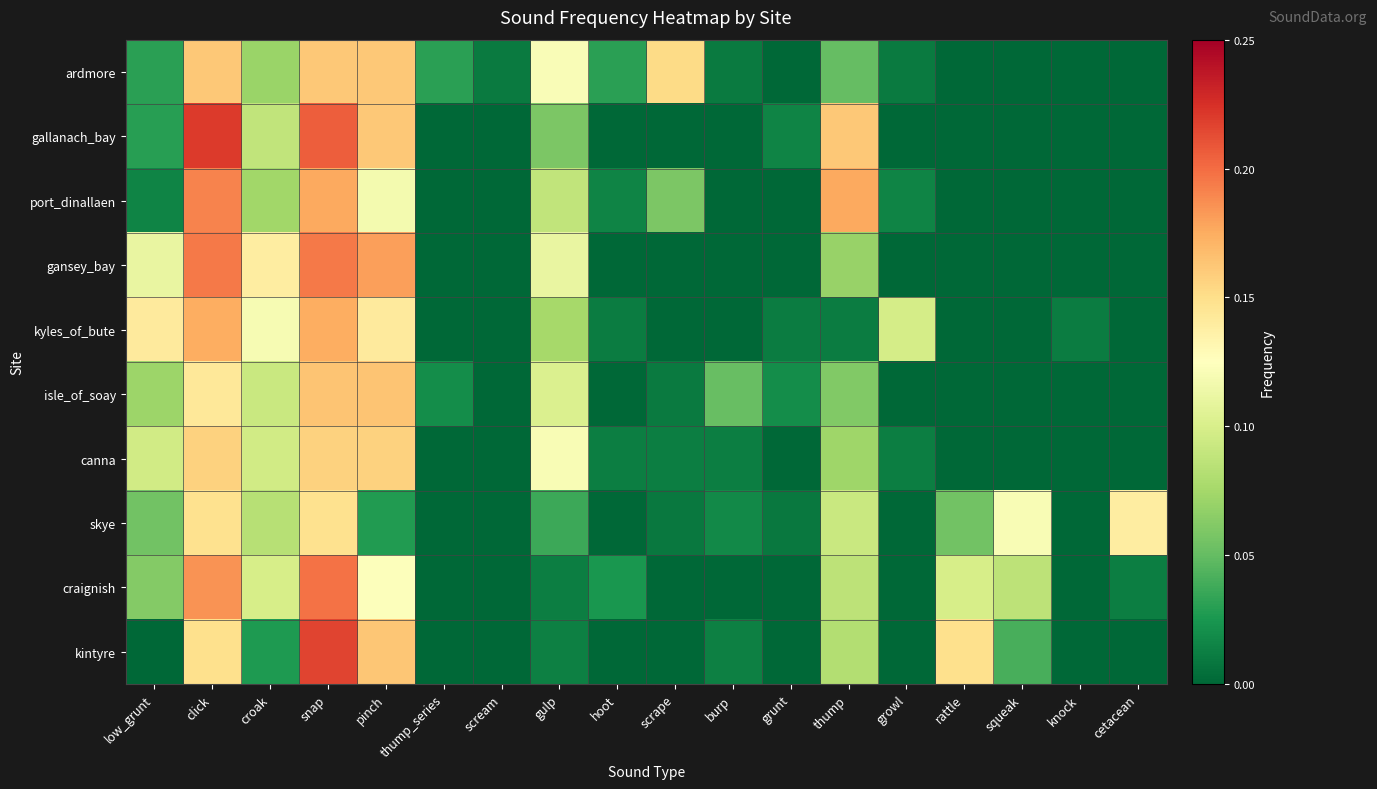

Which label corresponds to the largest value in the chart?

click